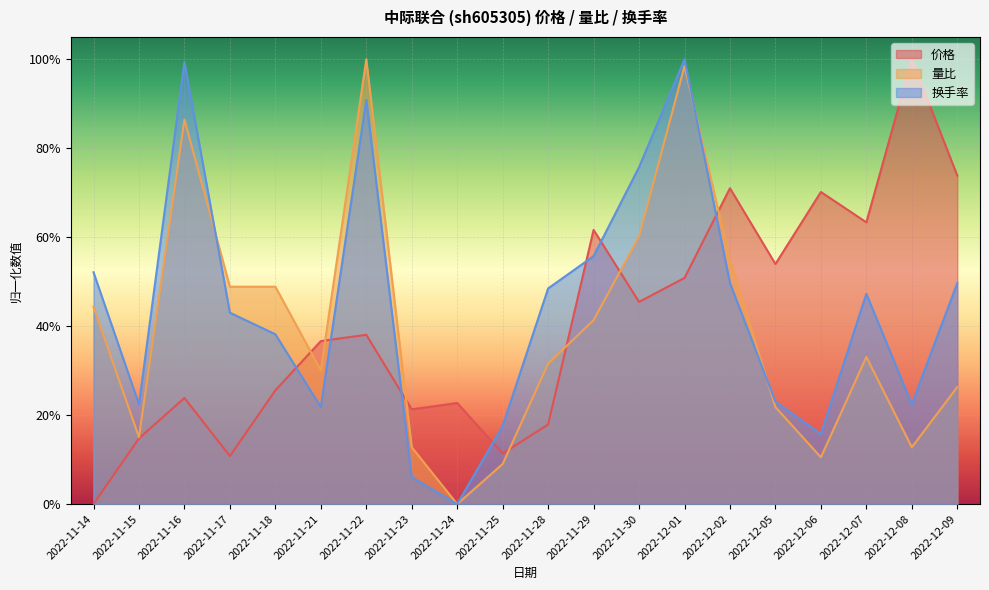

The value of 量比 at 2022-12-07 is 0.5. True or false?

False